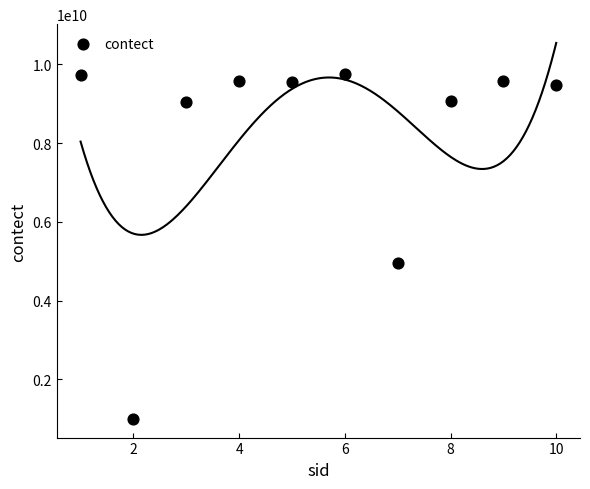

What is the range of X values (max minus min)?

9